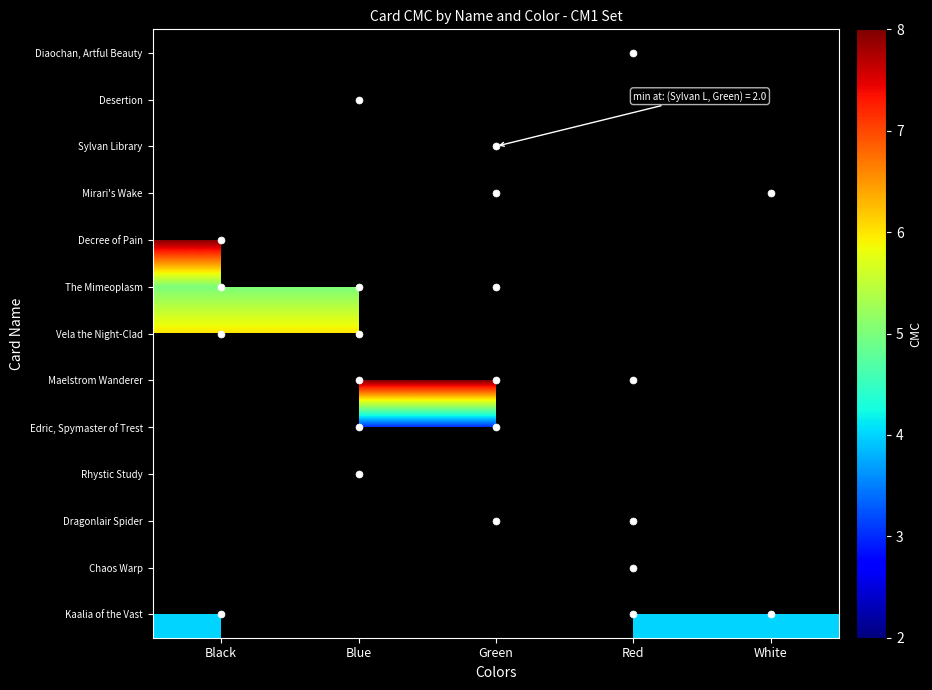

What is the minimum value shown in the chart?

2.0